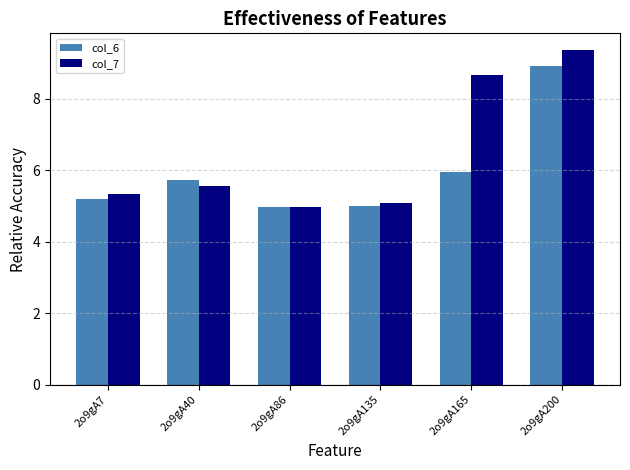

How many data points in col_7 are above 5?

5